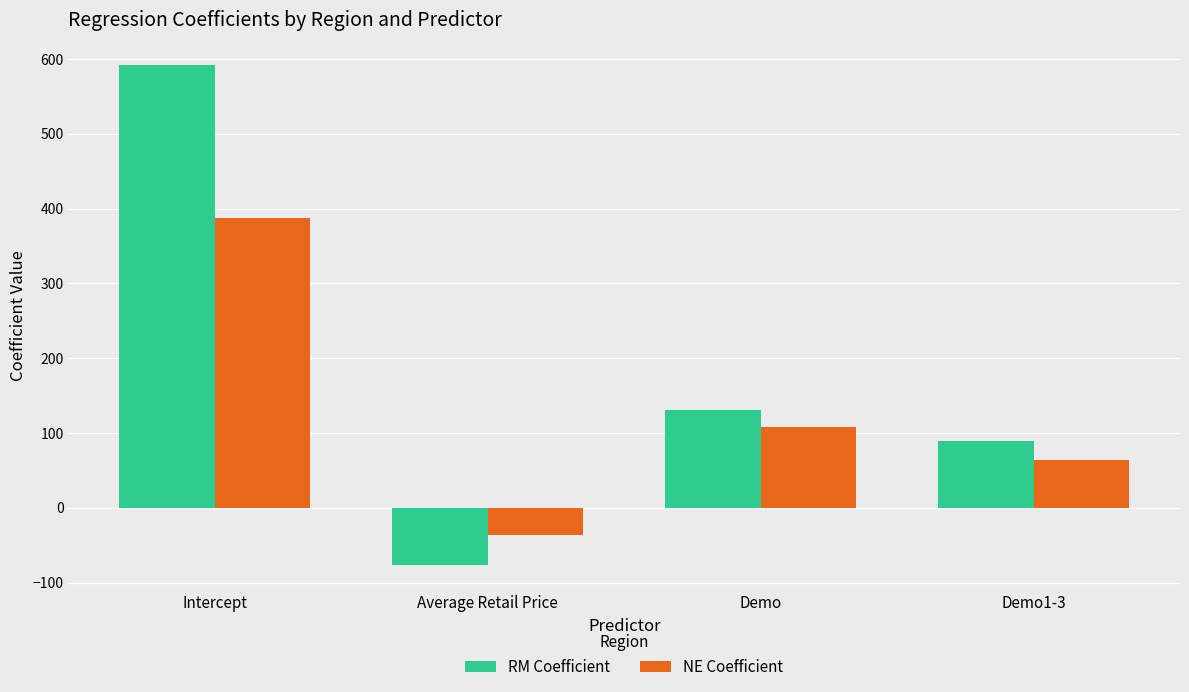

What is the approximate value of RM Coefficient at Average Retail Price?

-77.0